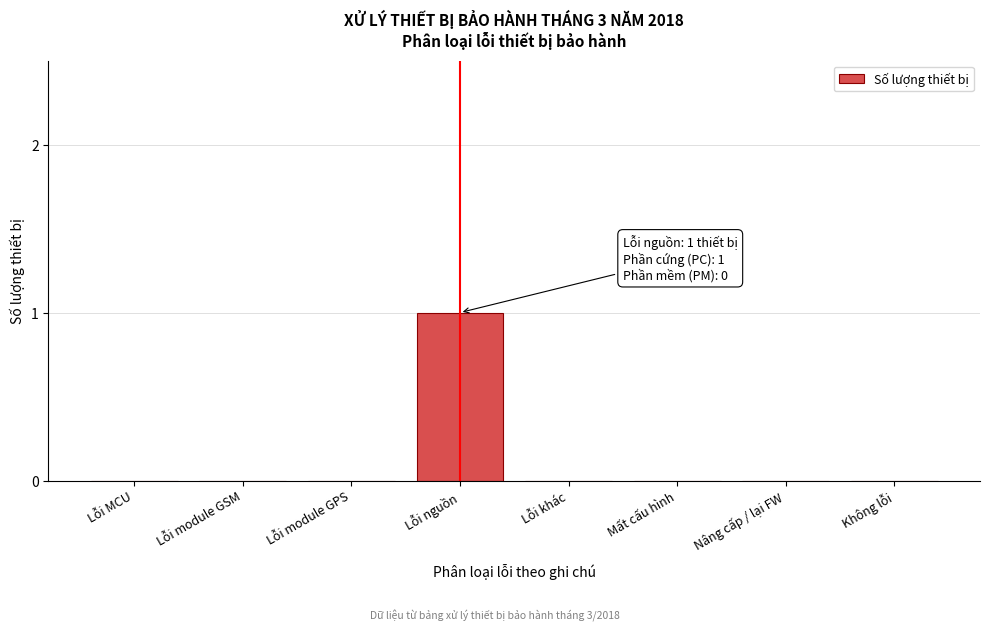

Reading left to right, extract all data points from this chart.

Lỗi MCU=0	Lỗi module GSM=0	Lỗi module GPS=0	Lỗi nguồn=1	Lỗi khác=0	Mất cấu hình=0	Nâng cấp / lại FW=0	Không lỗi=0